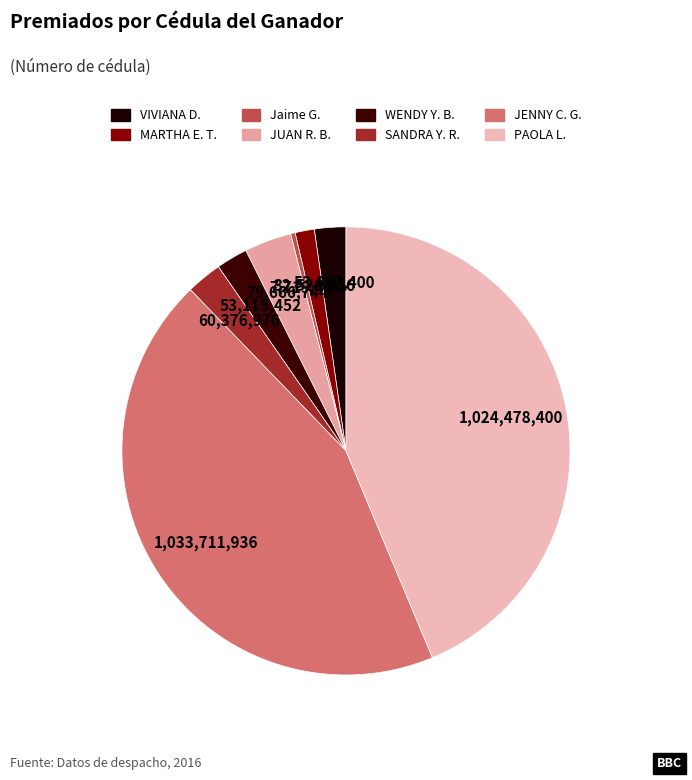

Which category has the smallest portion of the pie?

Jaime Gonzalez Gomez